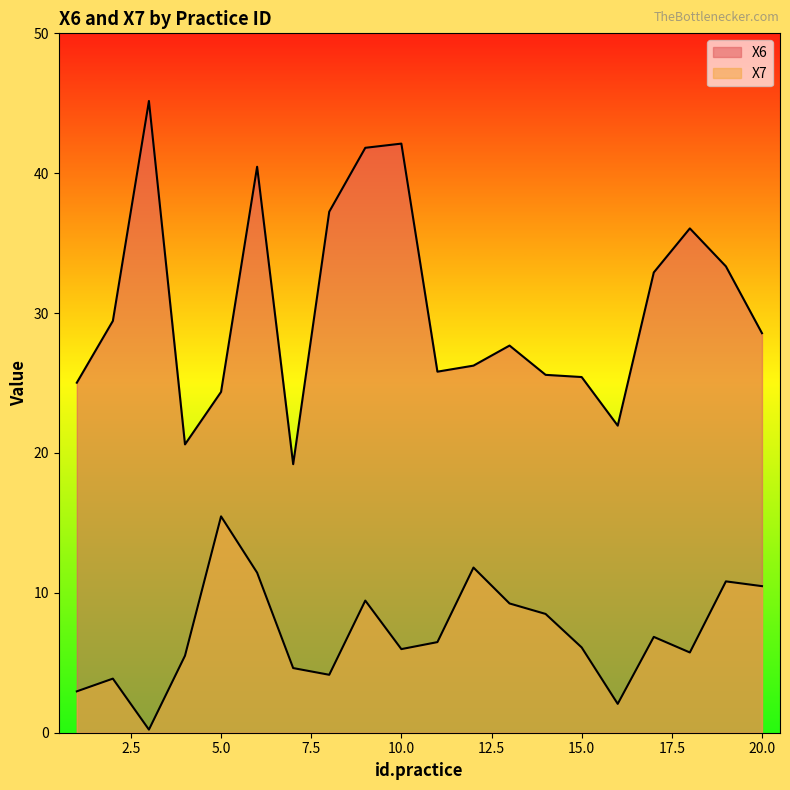

At which label does X6 first exceed 28?

2